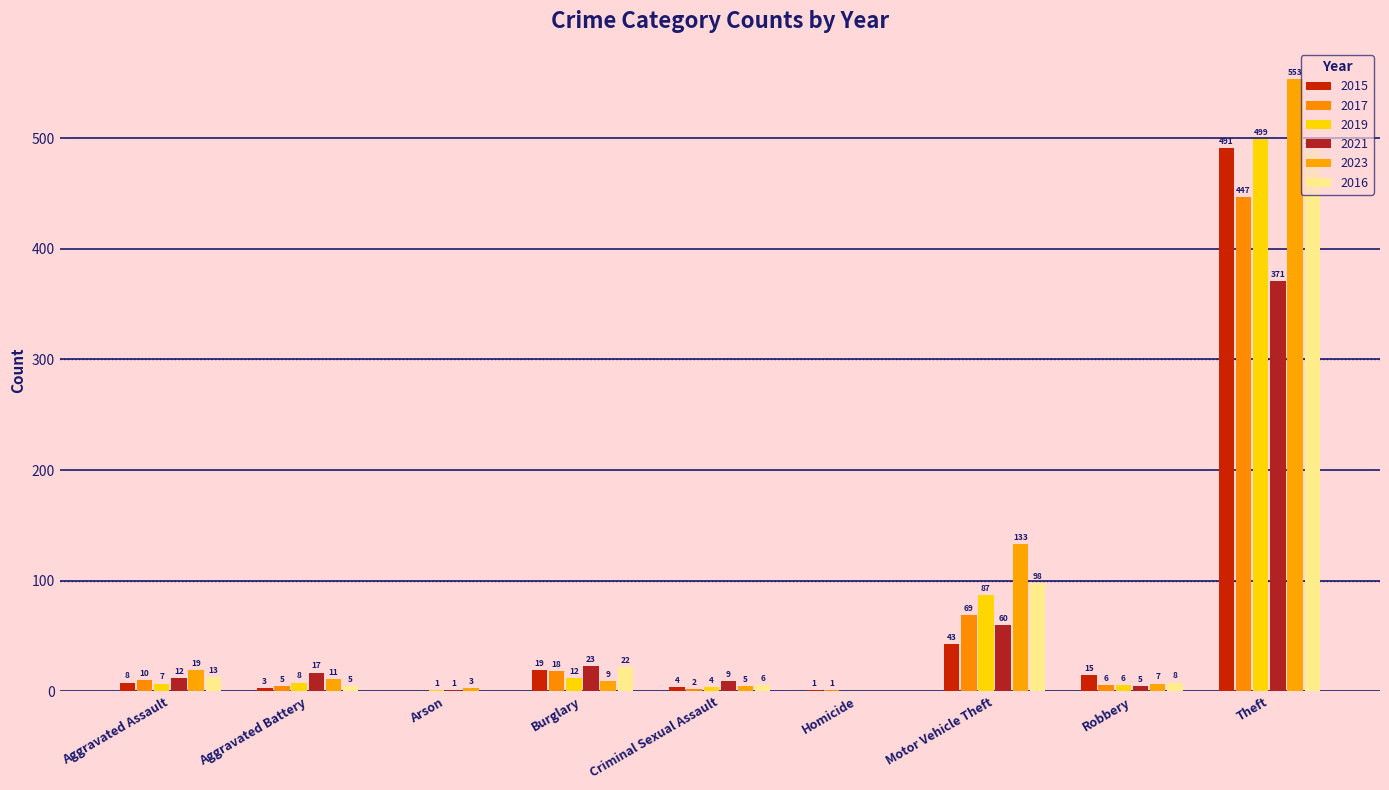

Reading right to left, transcribe all the data shown in this chart.

2015: Theft=491	Robbery=15	Motor Vehicle Theft=43	Homicide=1	Criminal Sexual Assault=4	Burglary=19	Arson=0	Aggravated Battery=3	Aggravated Assault=8
2017: Theft=447	Robbery=6	Motor Vehicle Theft=69	Homicide=1	Criminal Sexual Assault=2	Burglary=18	Arson=0	Aggravated Battery=5	Aggravated Assault=10
2019: Theft=499	Robbery=6	Motor Vehicle Theft=87	Homicide=0	Criminal Sexual Assault=4	Burglary=12	Arson=1	Aggravated Battery=8	Aggravated Assault=7
2021: Theft=371	Robbery=5	Motor Vehicle Theft=60	Homicide=0	Criminal Sexual Assault=9	Burglary=23	Arson=1	Aggravated Battery=17	Aggravated Assault=12
2023: Theft=553	Robbery=7	Motor Vehicle Theft=133	Homicide=0	Criminal Sexual Assault=5	Burglary=9	Arson=3	Aggravated Battery=11	Aggravated Assault=19
2016: Theft=489	Robbery=8	Motor Vehicle Theft=98	Homicide=0	Criminal Sexual Assault=6	Burglary=22	Arson=0	Aggravated Battery=5	Aggravated Assault=13